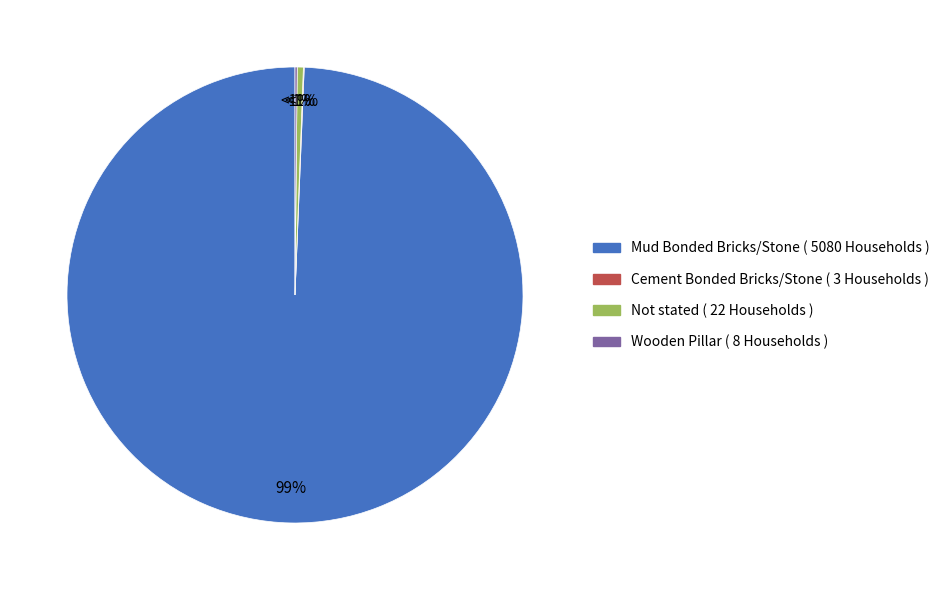

Does Mud Bonded Bricks/Stone account for over 50% of the chart?

Yes